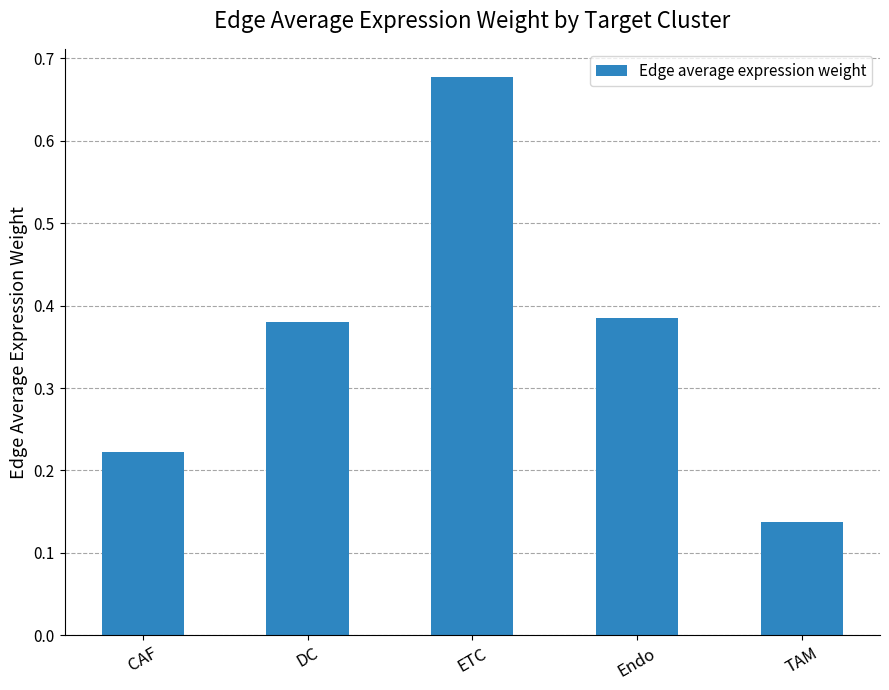

The value at CAF is 0.4. True or false?

False